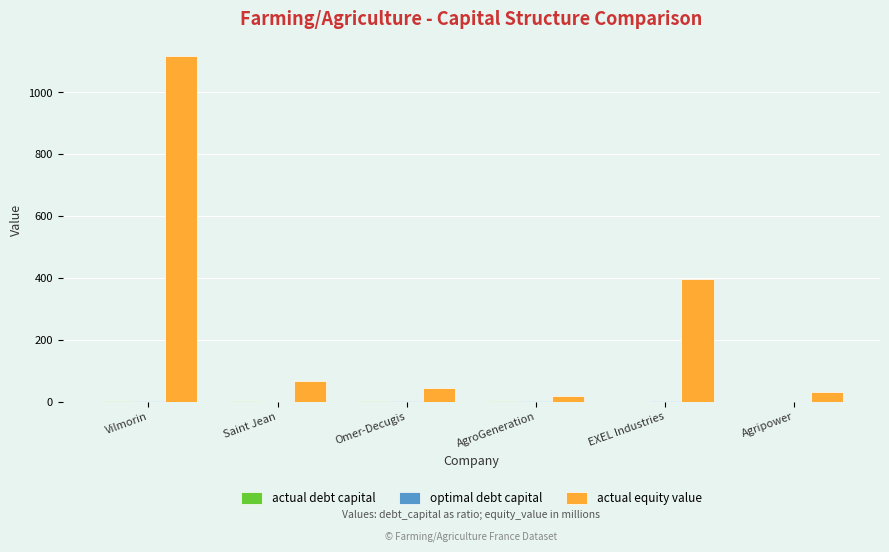

Which series has the largest total across all categories?

actual equity value